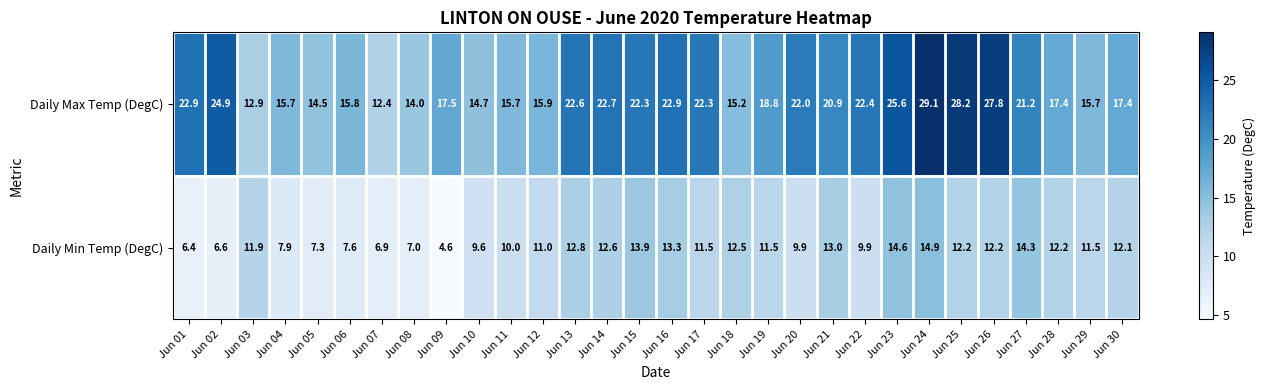

What value does the Daily Max Temp (DegC) series have at Jun 24?

29.1